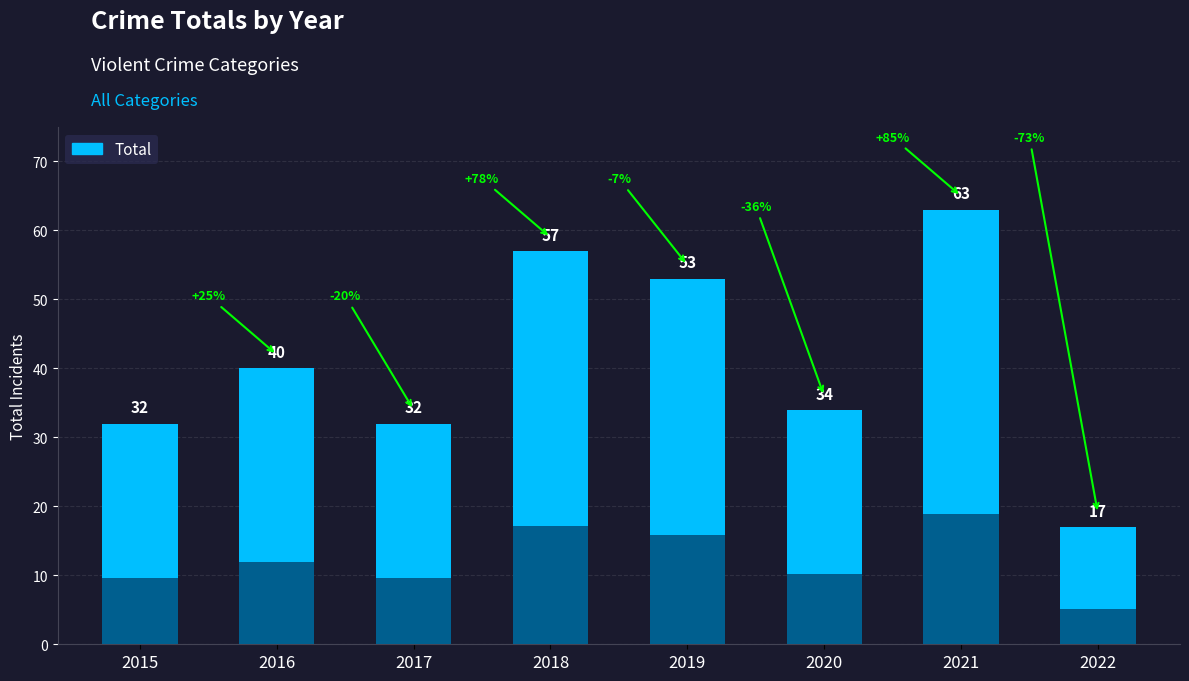

At which category does the chart reach its peak across all series?

2021